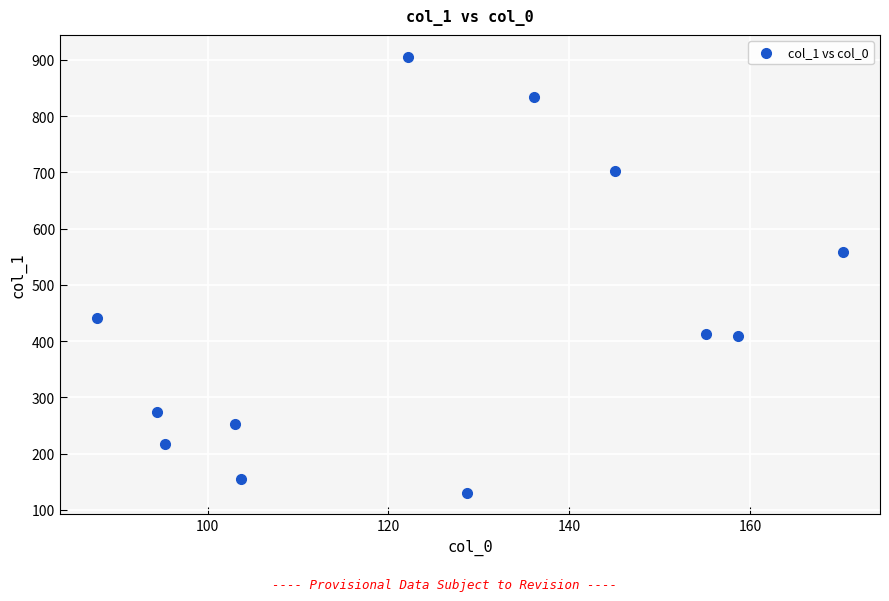

What is the range of X values (max minus min)?

82.5